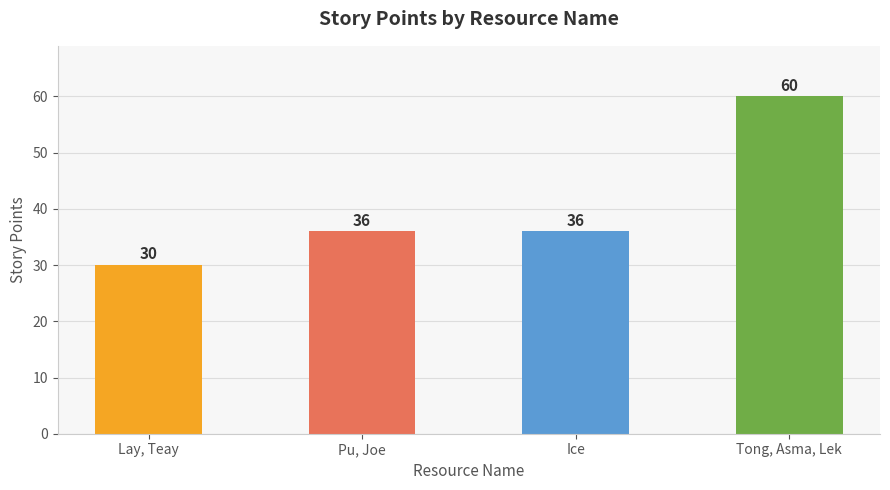

At which category does the chart reach its peak across all series?

Tong, Asma, Lek